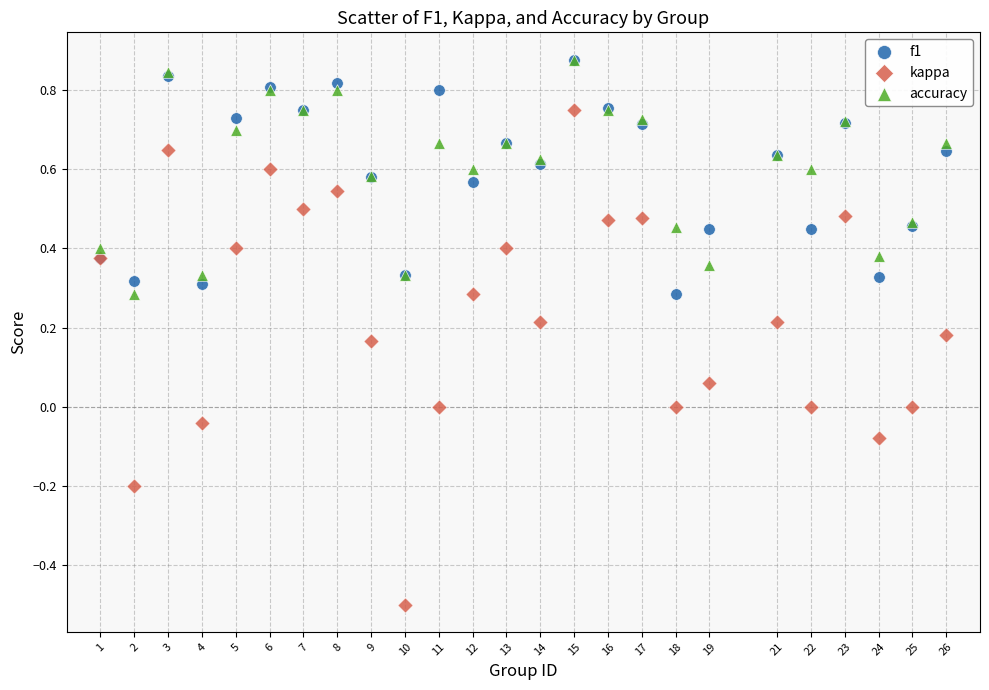

What are all the series names shown in the legend?

f1, kappa, accuracy